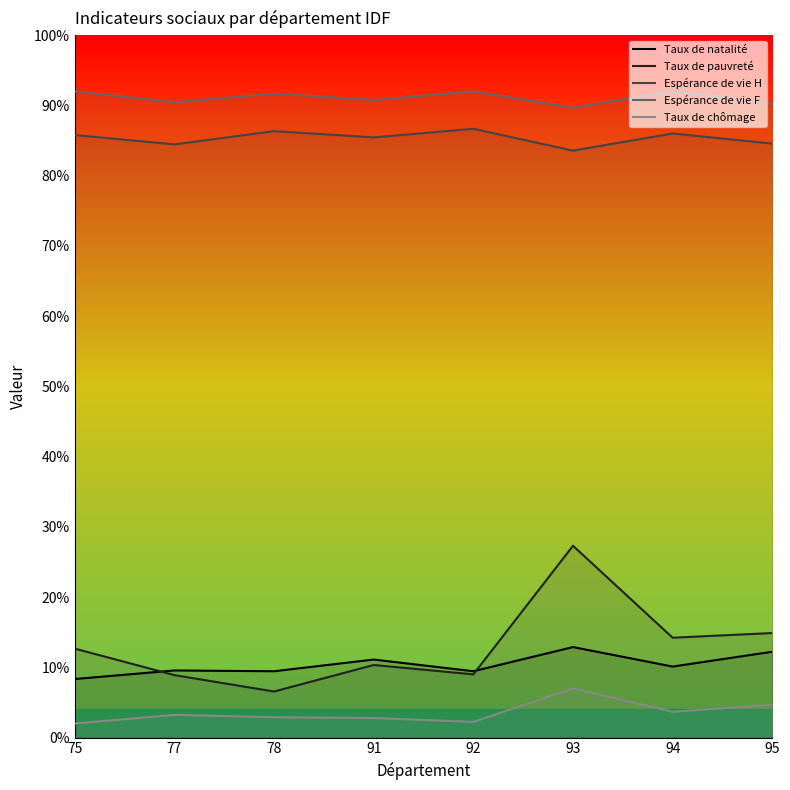

How many interior local peaks does the Taux de natalité series have?

3